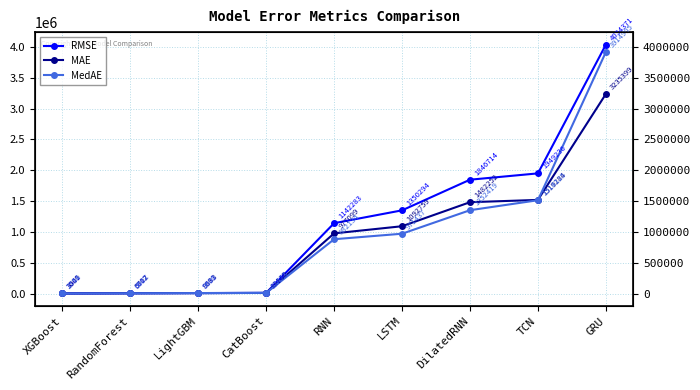

True or false: RMSE has a value of 1949235.8 at TCN.

True